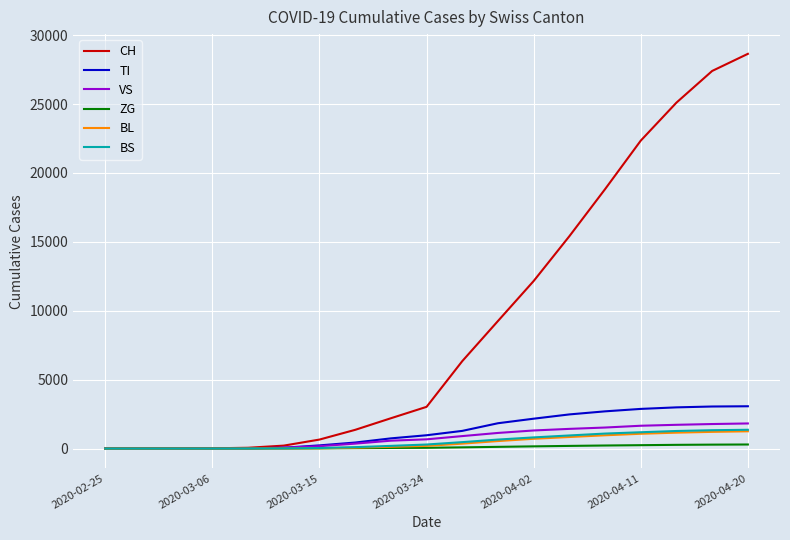

How many categories are shown in the chart?

19